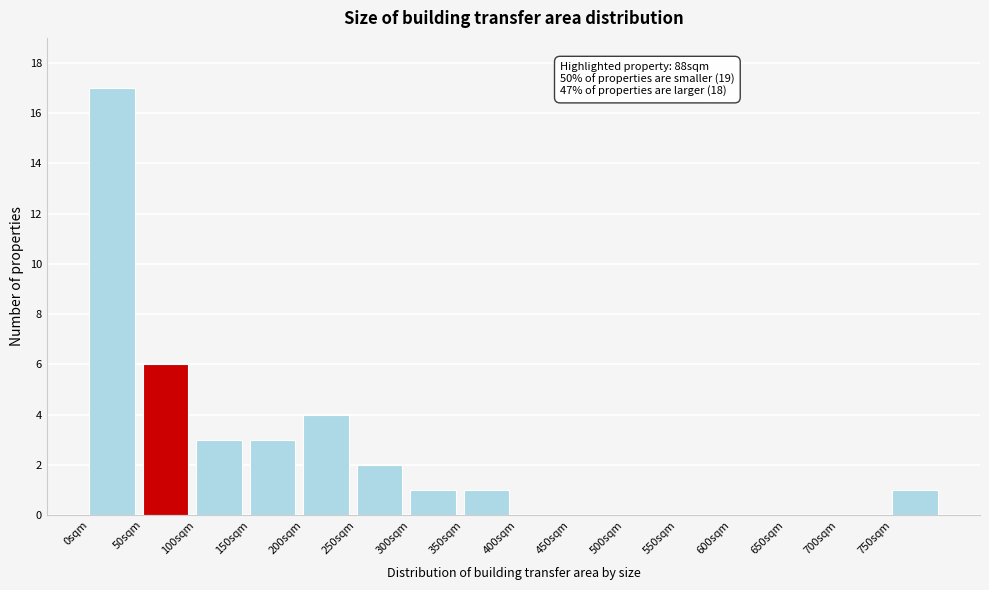

Which range on the x-axis has the tallest bar?

0 to 50